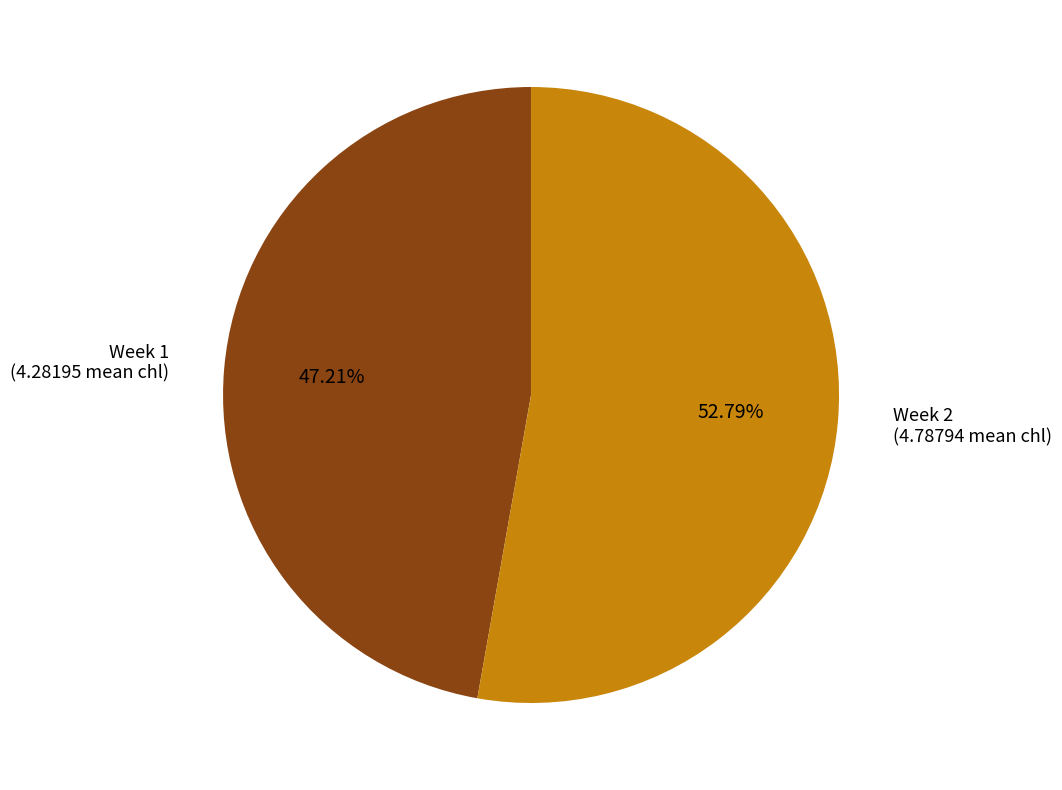

How many slices are in this pie chart?

2